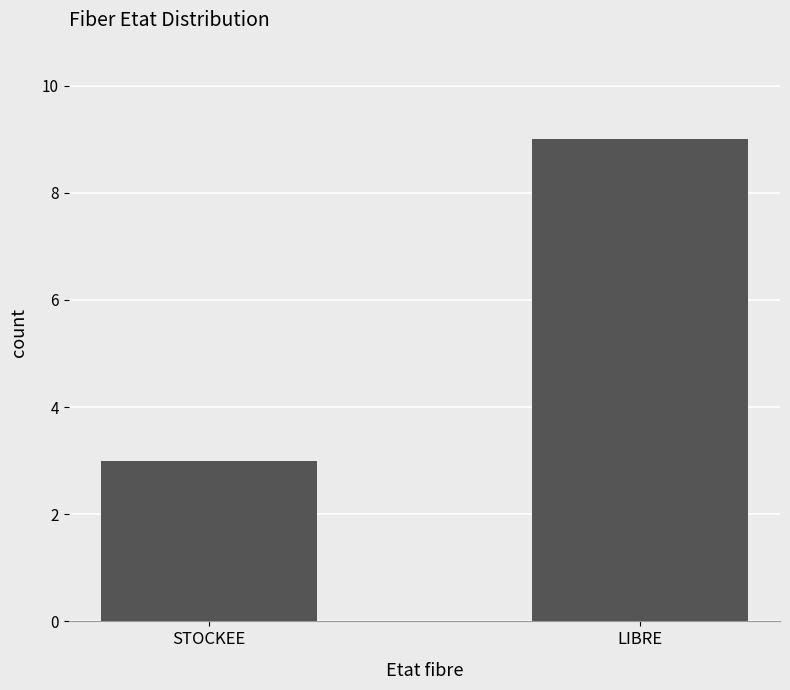

True or false: the data shows 1 at STOCKEE.

False